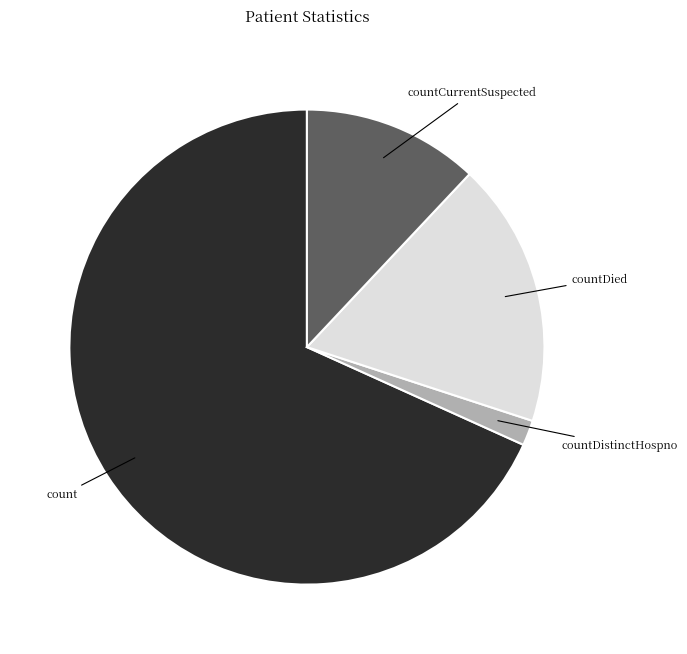

Is there any slice that represents more than half of the pie?

Yes